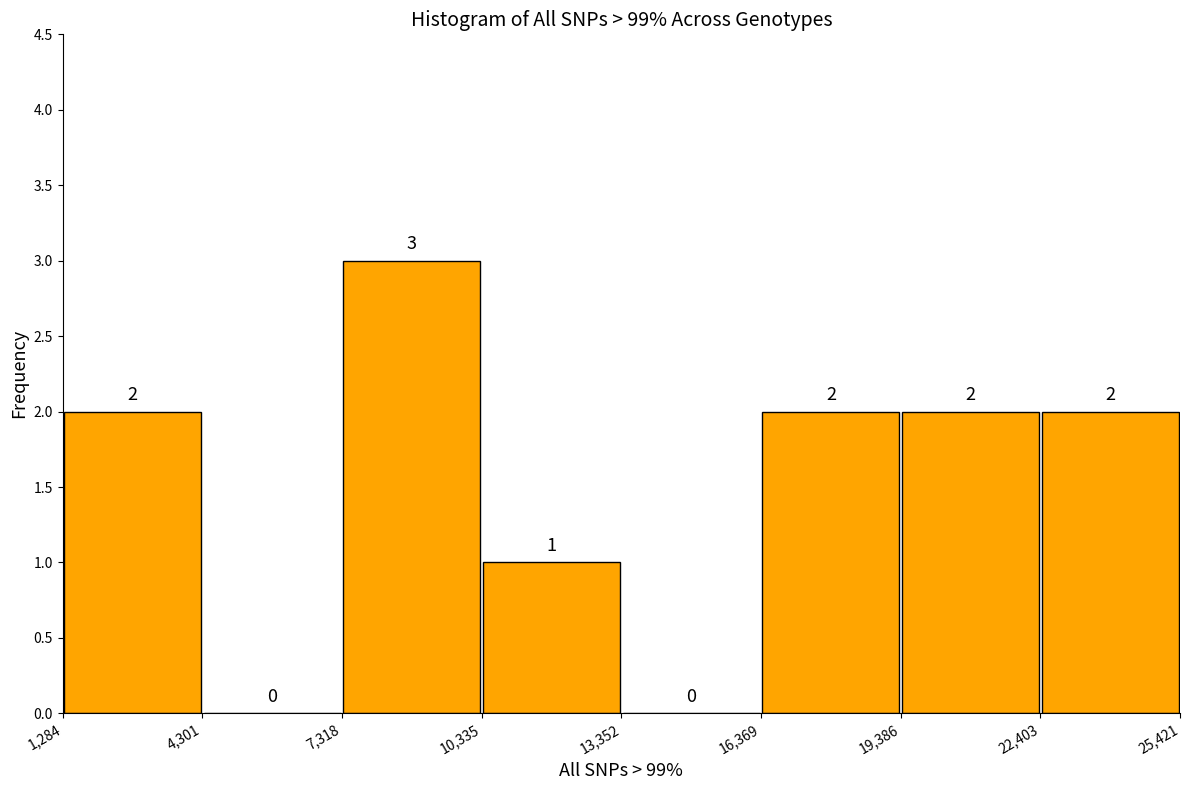

Which range on the x-axis has the tallest bar?

7,318 to 10,335